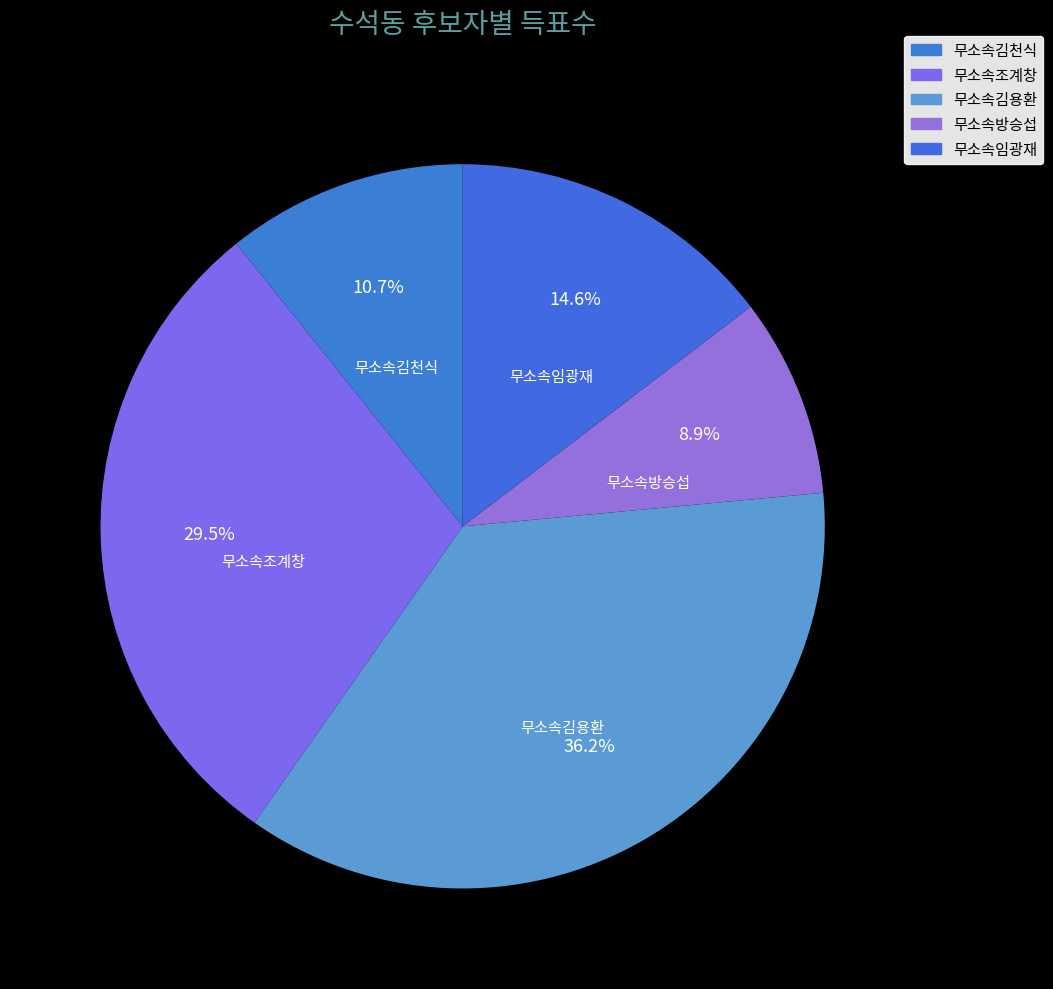

Is it true that 무소속방승섭 is 9% of the pie?

True